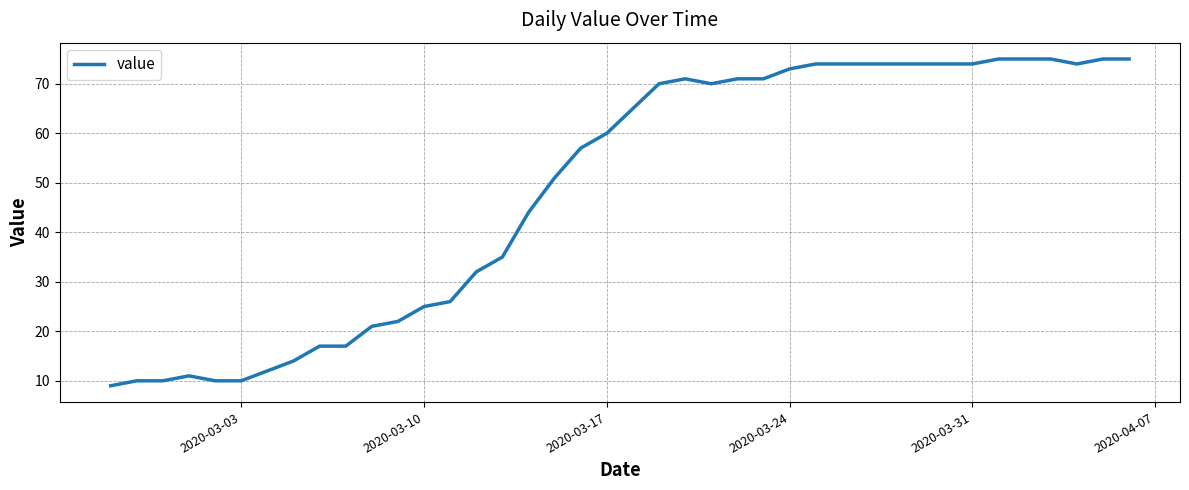

What is the greatest value displayed?

75